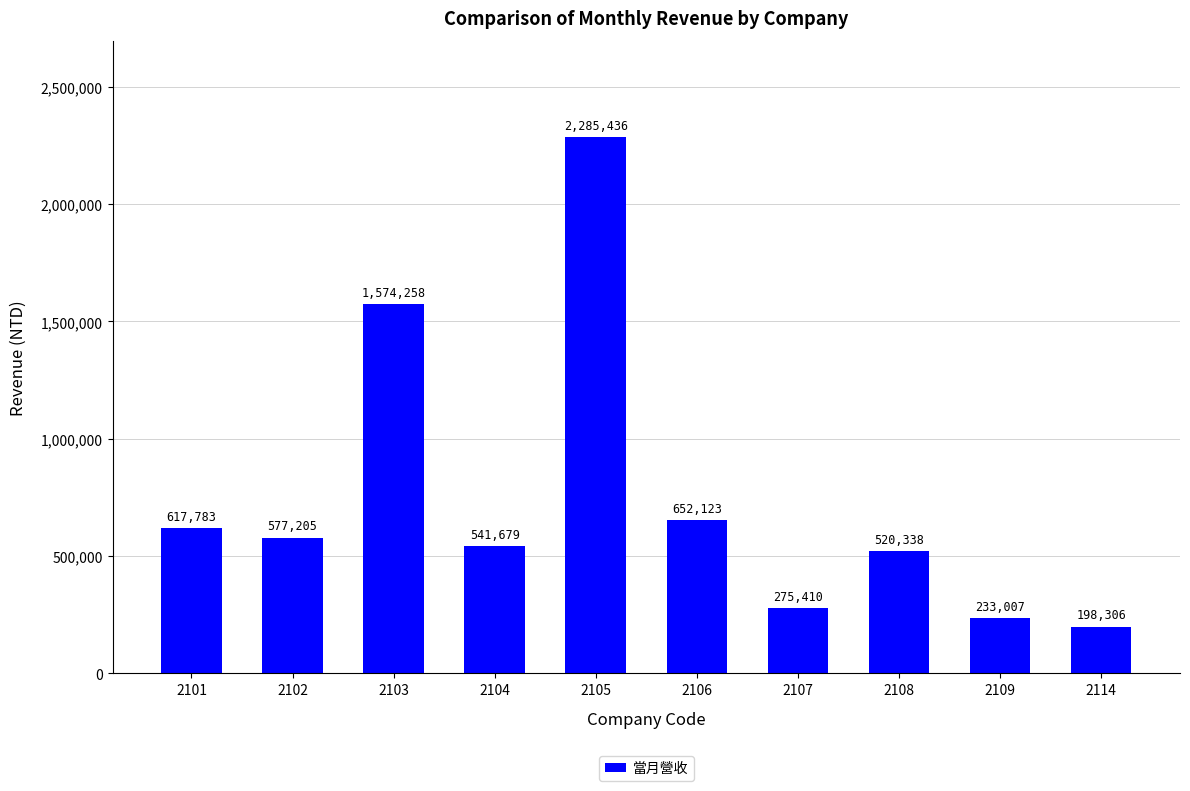

Between 2105 and 2101, which is larger?

2105